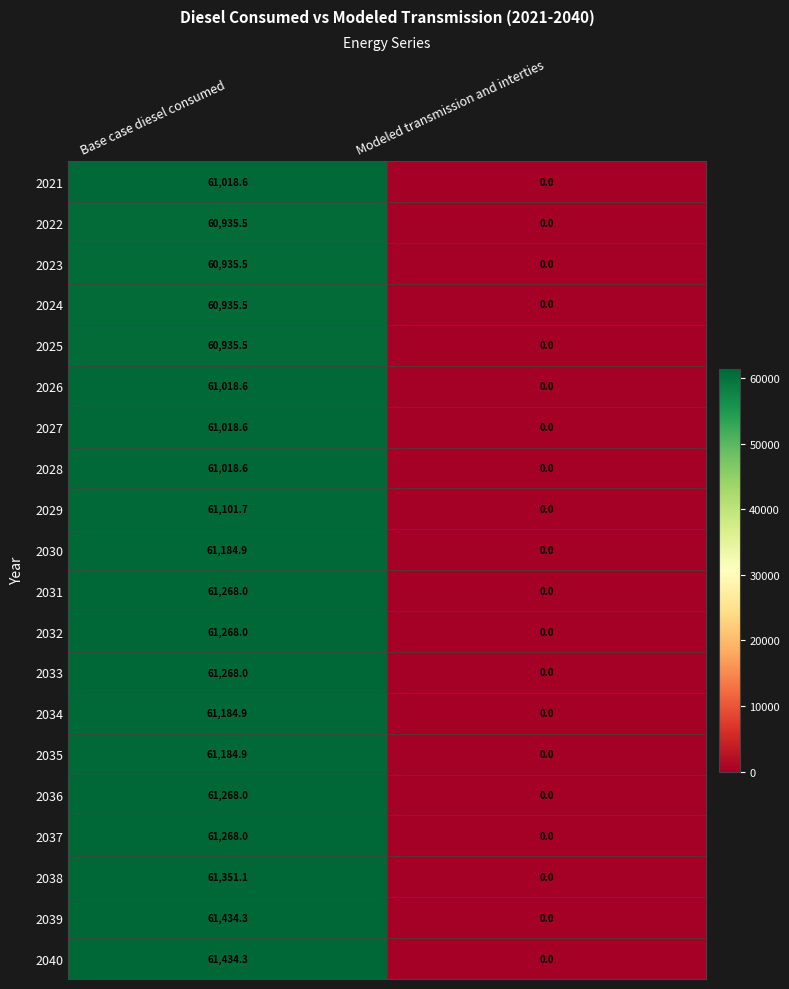

Is the value of 2033 at Modeled transmission and interties greater than the value of 2039 at Base case diesel consumed?

No